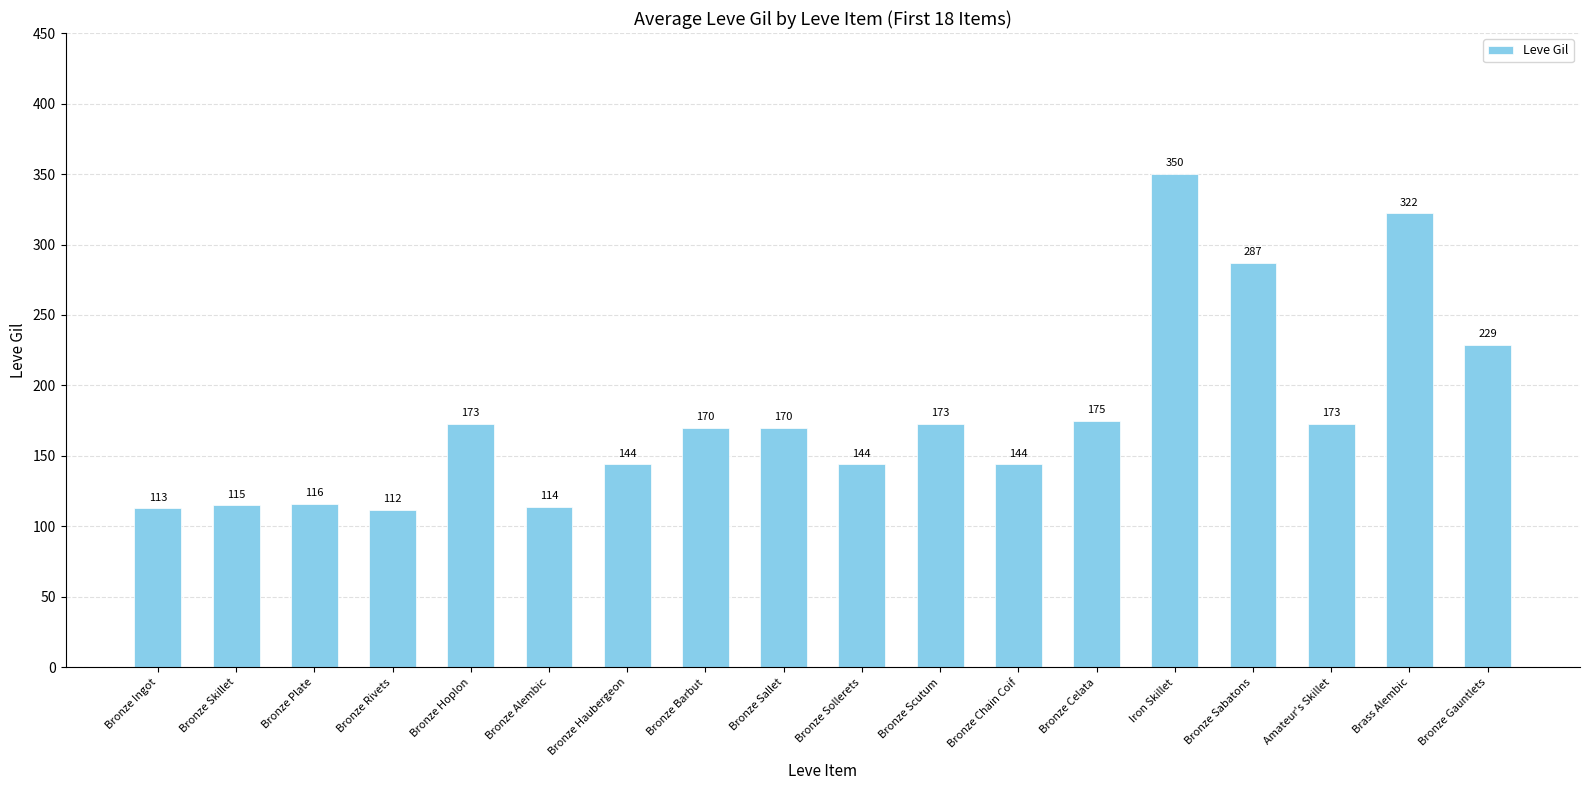

At which label does the data first exceed 170?

Bronze Hoplon